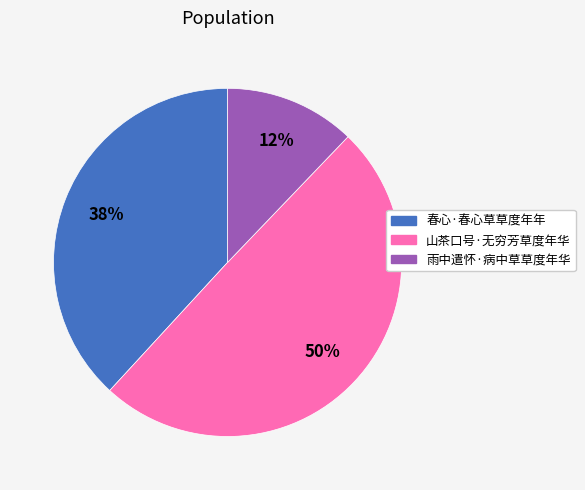

How many slices are in this pie chart?

3